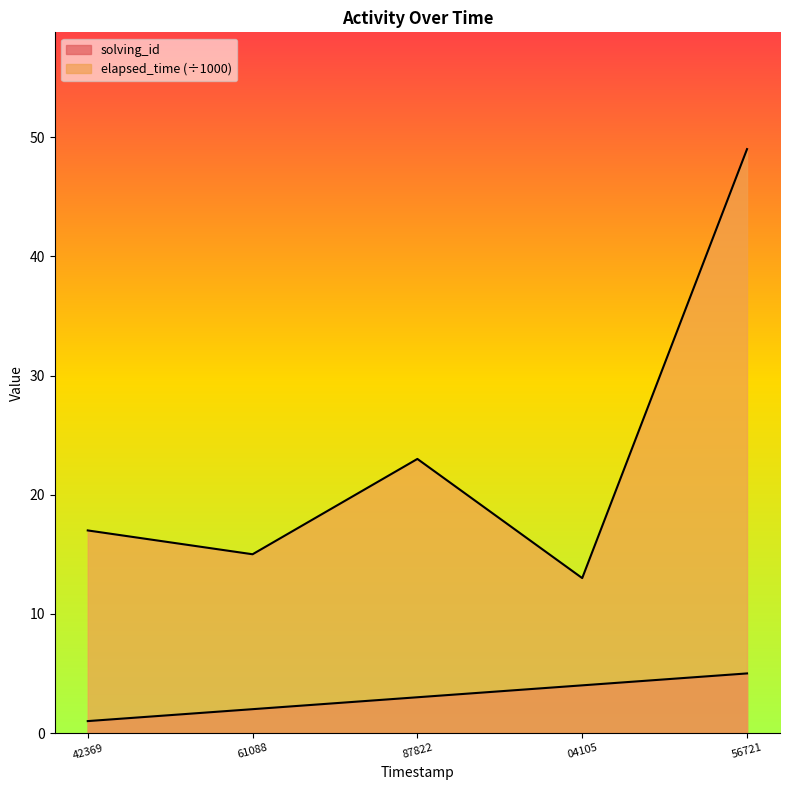

List the series in order of their overall mean, lowest first.

solving_id, elapsed_time